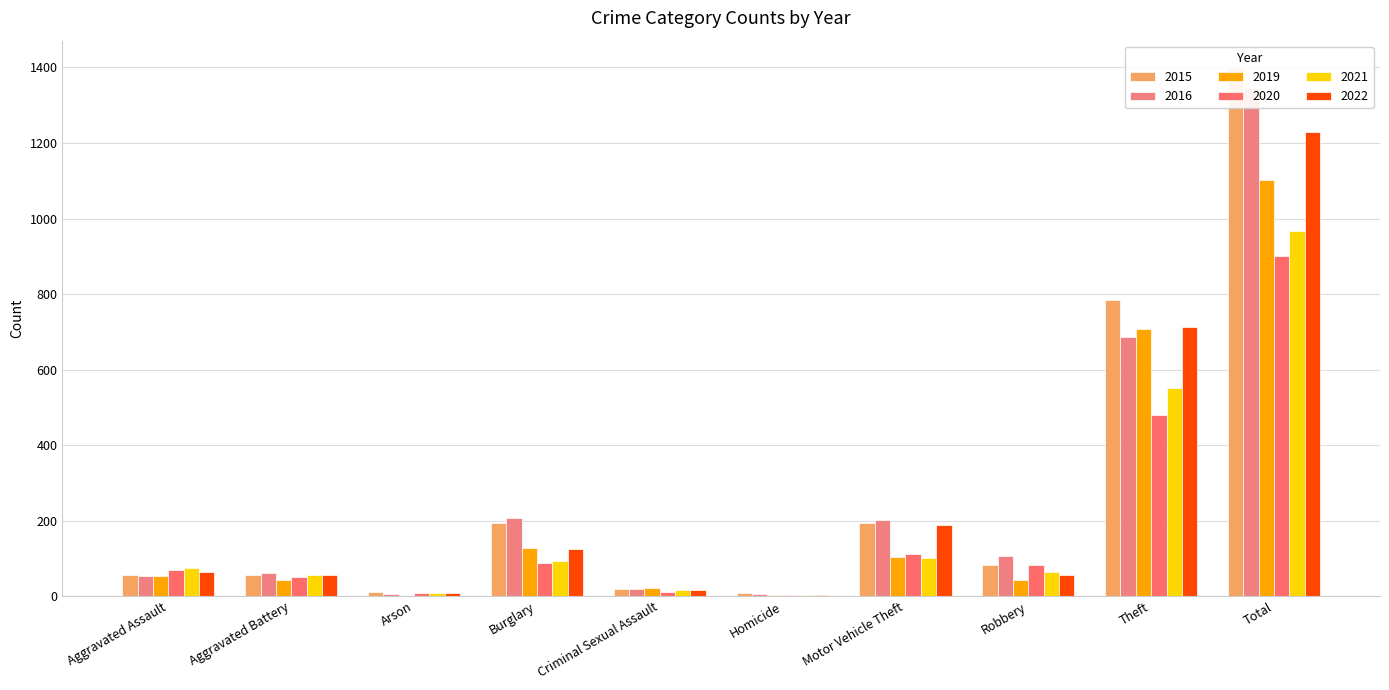

How many bars are there in each group?

6